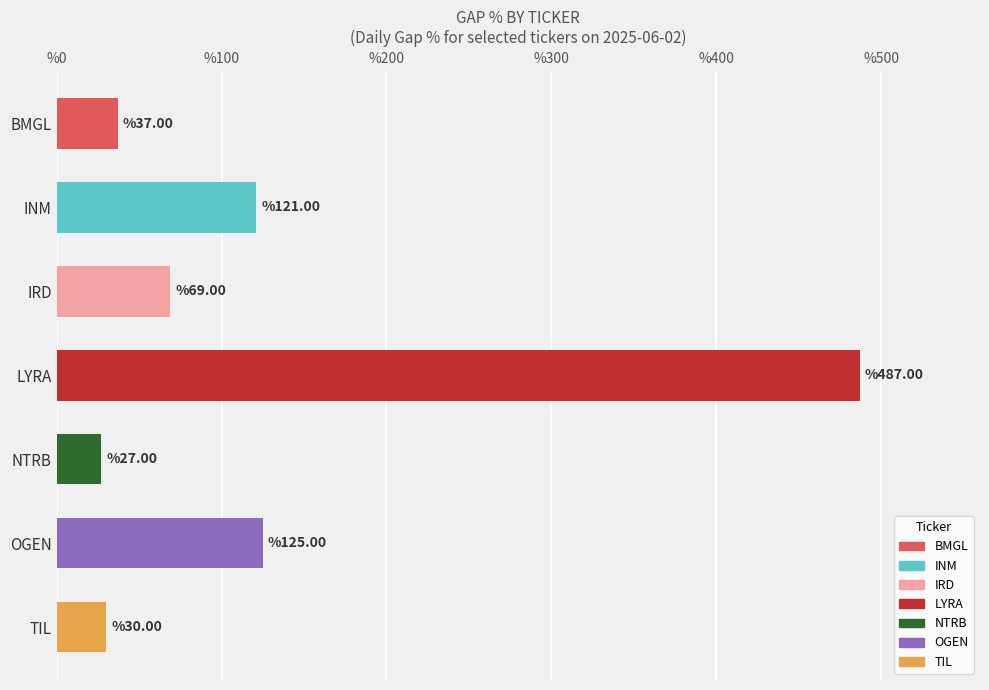

What is the change in value from BMGL to IRD?

+32